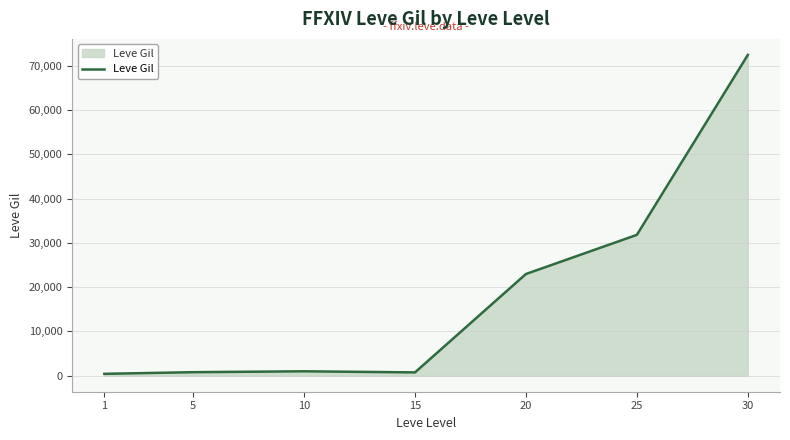

What is the average value?

18590